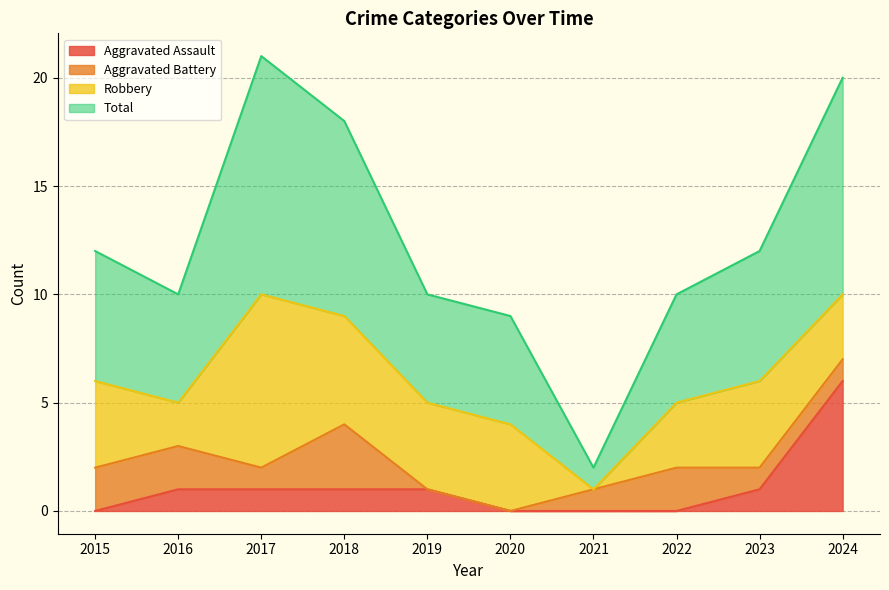

The value of Aggravated Assault at 2022 is 0. True or false?

True